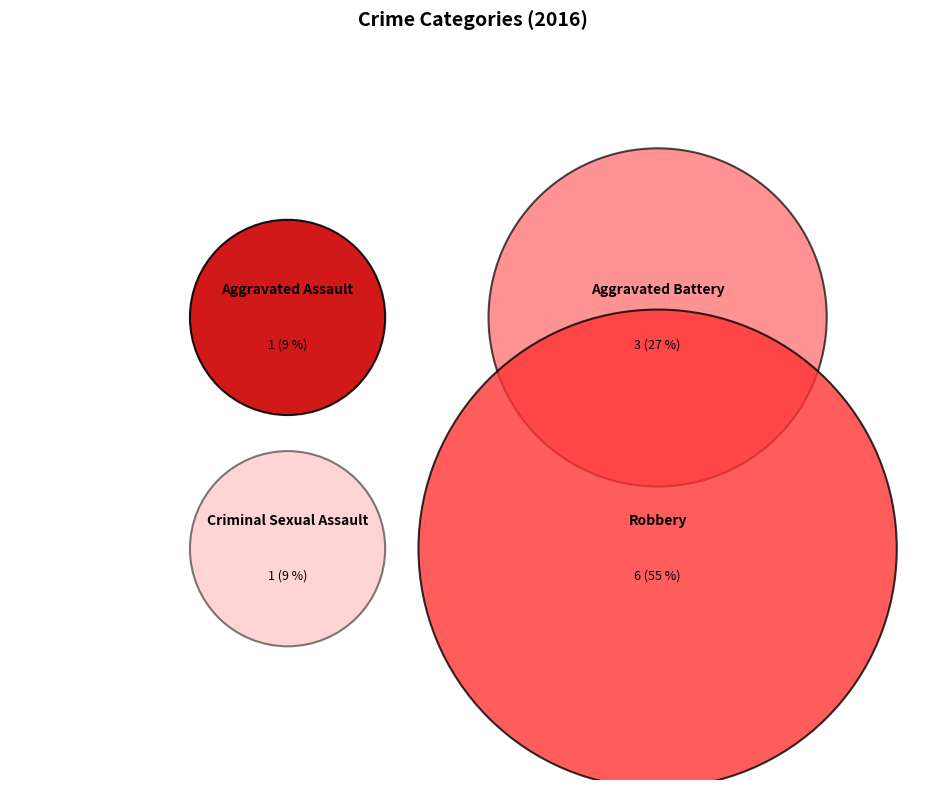

Approximately how many times larger is the value at Aggravated Battery compared to Robbery?

0.5